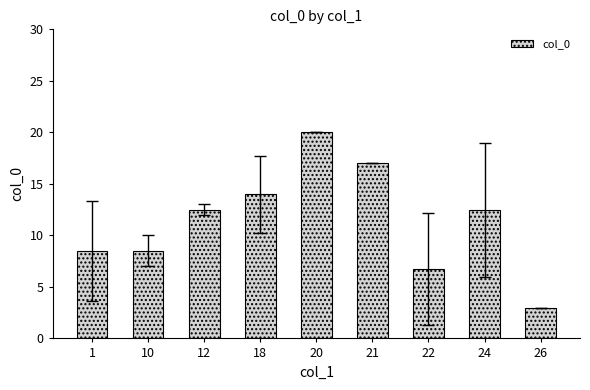

What is the sum of all values?

102.8